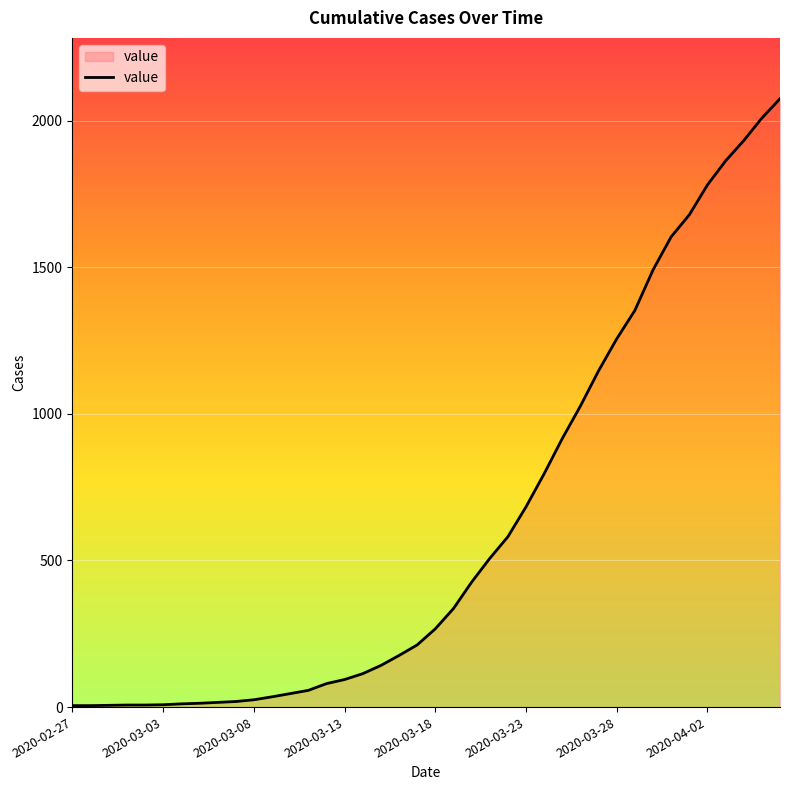

What is the difference between the maximum and minimum values?

2070